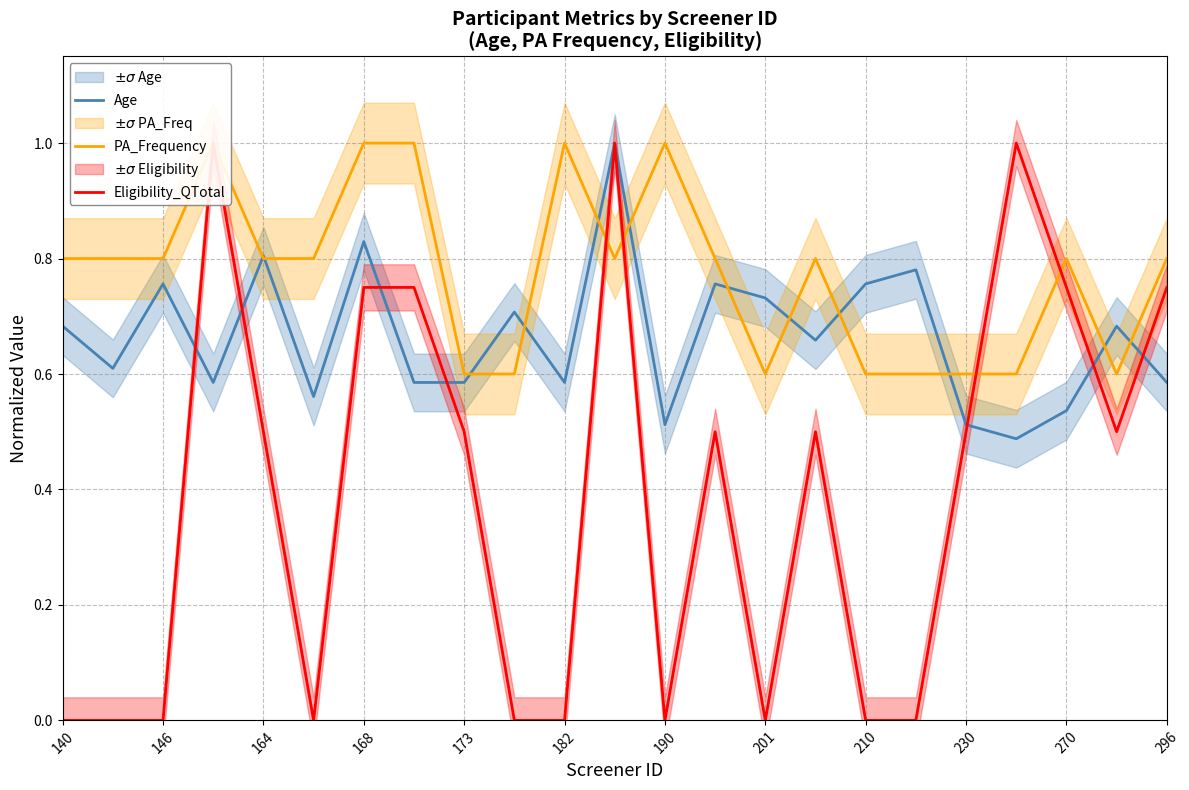

How many intersections are there between PA_Frequency and Age?

12